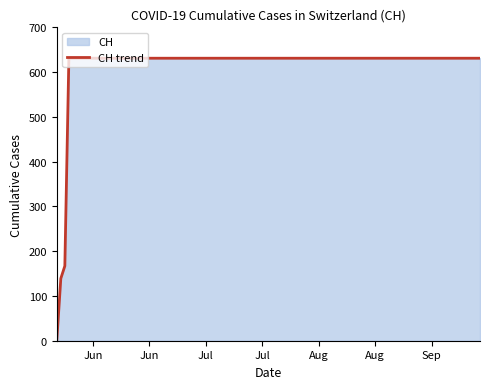

What is the sum of all values?

10402